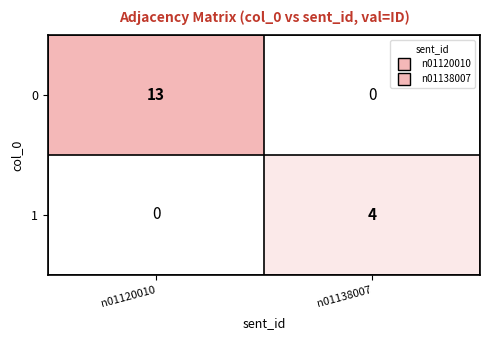

Reading left to right, list all the values displayed in this chart.

0: 13	0
1: 0	4